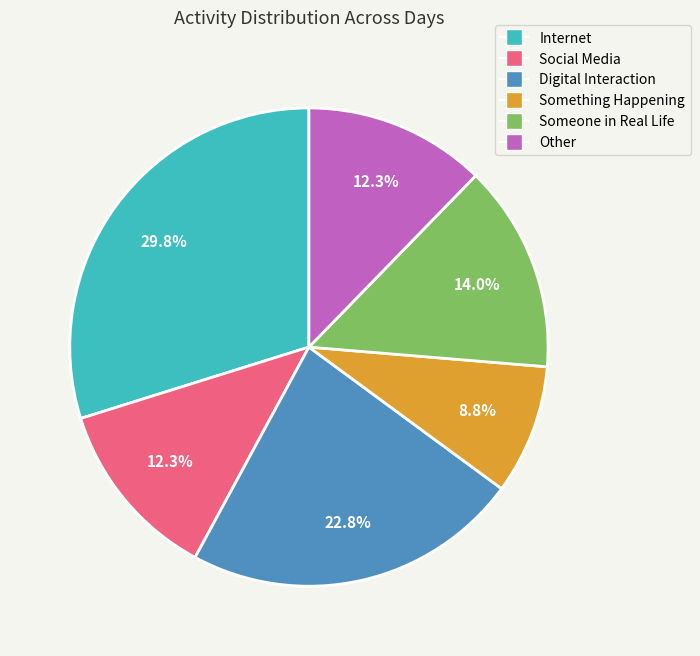

To the nearest percent, what percentage of the pie is Internet?

30%